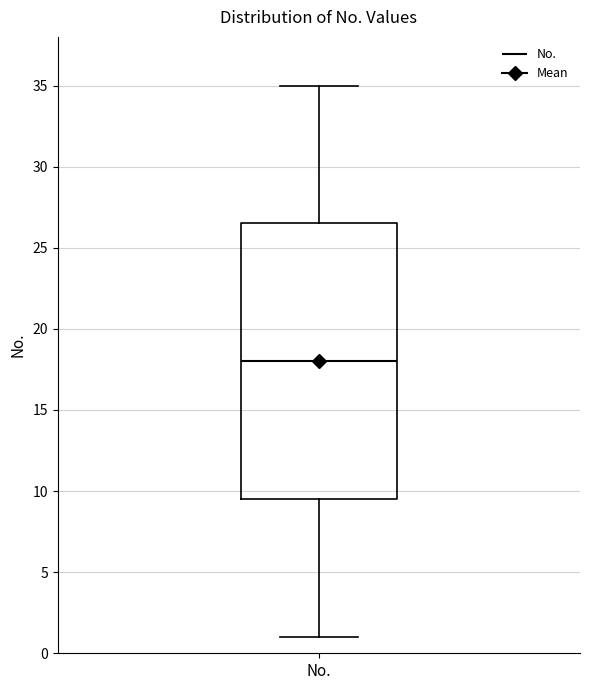

Where does the lower whisker of the box for No. end on the y-axis? The values are not printed on the chart, so give them approximately, as read against the axis.

1.0